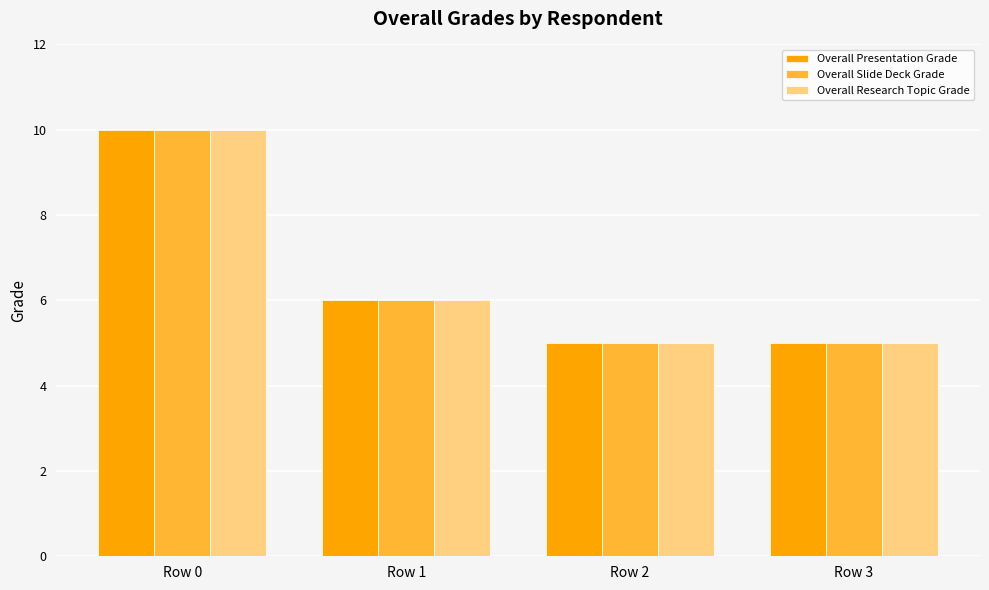

Where does the Overall Presentation Grade series first go above 6?

Row 0